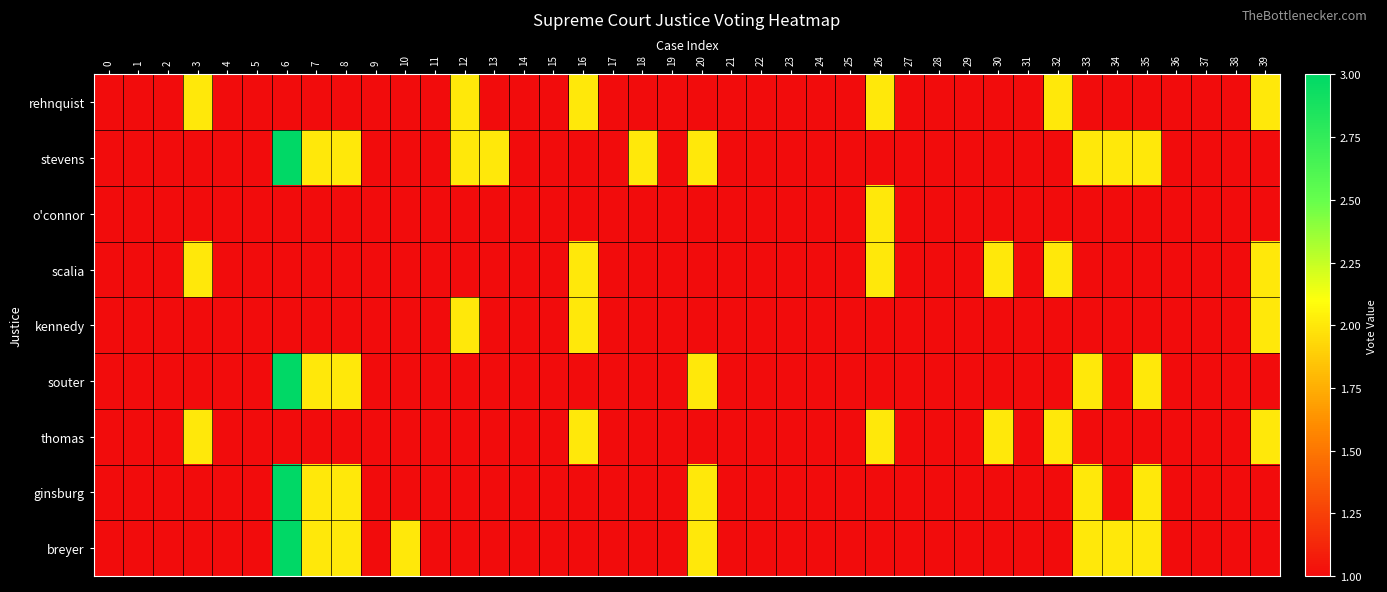

Reading left to right, list all the values displayed in this chart.

rehnquist: 0=1	1=1	2=1	3=2	4=1	5=1	6=1	7=1	8=1	9=1	10=1	11=1	12=2	13=1	14=1	15=1	16=2	17=1	18=1	19=1	20=1	21=1	22=1	23=1	24=1	25=1	26=2	27=1	28=1	29=1	30=1	31=1	32=2	33=1	34=1	35=1	36=1	37=1	38=1	39=2
stevens: 0=1	1=1	2=1	3=1	4=1	5=1	6=3	7=2	8=2	9=1	10=1	11=1	12=2	13=2	14=1	15=1	16=1	17=1	18=2	19=1	20=2	21=1	22=1	23=1	24=1	25=1	26=1	27=1	28=1	29=1	30=1	31=1	32=1	33=2	34=2	35=2	36=1	37=1	38=1	39=1
o'connor: 0=1	1=1	2=1	3=1	4=1	5=1	6=1	7=1	8=1	9=1	10=1	11=1	12=1	13=1	14=1	15=1	16=1	17=1	18=1	19=1	20=1	21=1	22=1	23=1	24=1	25=1	26=2	27=1	28=1	29=1	30=1	31=1	32=1	33=1	34=1	35=1	36=1	37=1	38=1	39=1
scalia: 0=1	1=1	2=1	3=2	4=1	5=1	6=1	7=1	8=1	9=1	10=1	11=1	12=1	13=1	14=1	15=1	16=2	17=1	18=1	19=1	20=1	21=1	22=1	23=1	24=1	25=1	26=2	27=1	28=1	29=1	30=2	31=1	32=2	33=1	34=1	35=1	36=1	37=1	38=1	39=2
kennedy: 0=1	1=1	2=1	3=1	4=1	5=1	6=1	7=1	8=1	9=1	10=1	11=1	12=2	13=1	14=1	15=1	16=2	17=1	18=1	19=1	20=1	21=1	22=1	23=1	24=1	25=1	26=1	27=1	28=1	29=1	30=1	31=1	32=1	33=1	34=1	35=1	36=1	37=1	38=1	39=2
souter: 0=1	1=1	2=1	3=1	4=1	5=1	6=3	7=2	8=2	9=1	10=1	11=1	12=1	13=1	14=1	15=1	16=1	17=1	18=1	19=1	20=2	21=1	22=1	23=1	24=1	25=1	26=1	27=1	28=1	29=1	30=1	31=1	32=1	33=2	34=1	35=2	36=1	37=1	38=1	39=1
thomas: 0=1	1=1	2=1	3=2	4=1	5=1	6=1	7=1	8=1	9=1	10=1	11=1	12=1	13=1	14=1	15=1	16=2	17=1	18=1	19=1	20=1	21=1	22=1	23=1	24=1	25=1	26=2	27=1	28=1	29=1	30=2	31=1	32=2	33=1	34=1	35=1	36=1	37=1	38=1	39=2
ginsburg: 0=1	1=1	2=1	3=1	4=1	5=1	6=3	7=2	8=2	9=1	10=1	11=1	12=1	13=1	14=1	15=1	16=1	17=1	18=1	19=1	20=2	21=1	22=1	23=1	24=1	25=1	26=1	27=1	28=1	29=1	30=1	31=1	32=1	33=2	34=1	35=2	36=1	37=1	38=1	39=1
breyer: 0=1	1=1	2=1	3=1	4=1	5=1	6=3	7=2	8=2	9=1	10=2	11=1	12=1	13=1	14=1	15=1	16=1	17=1	18=1	19=1	20=2	21=1	22=1	23=1	24=1	25=1	26=1	27=1	28=1	29=1	30=1	31=1	32=1	33=2	34=2	35=2	36=1	37=1	38=1	39=1